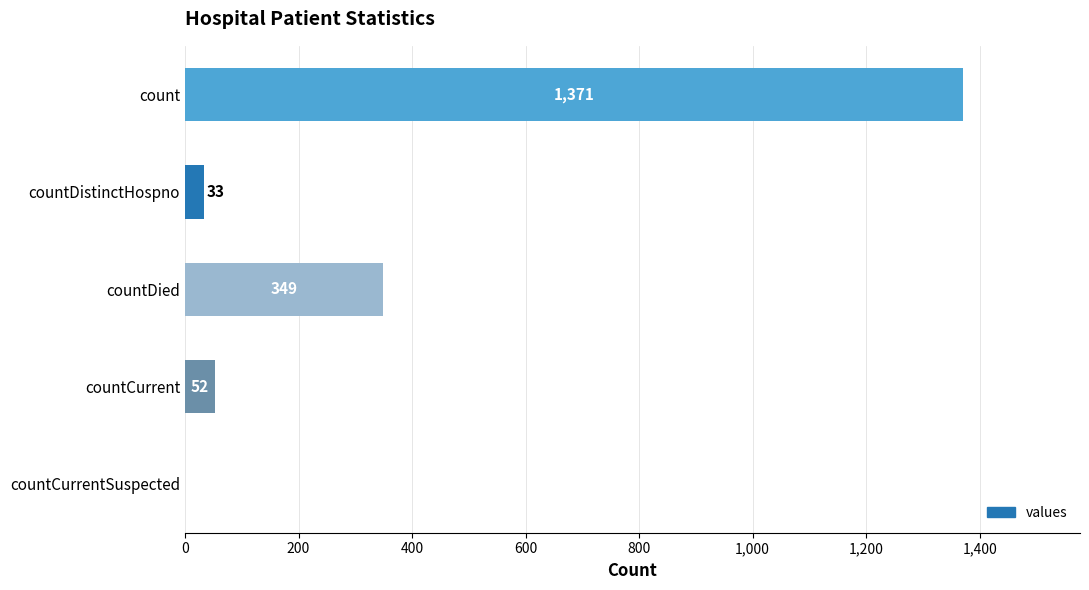

What is the average value?

361